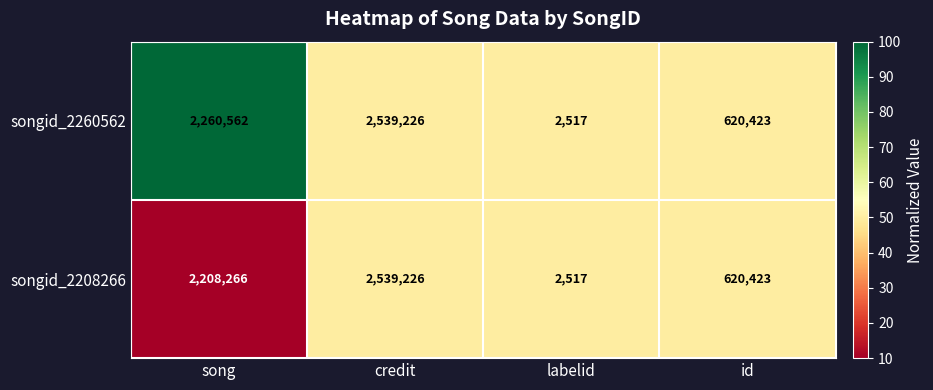

What is the difference between the songid_2208266 values at credit and song?

330960